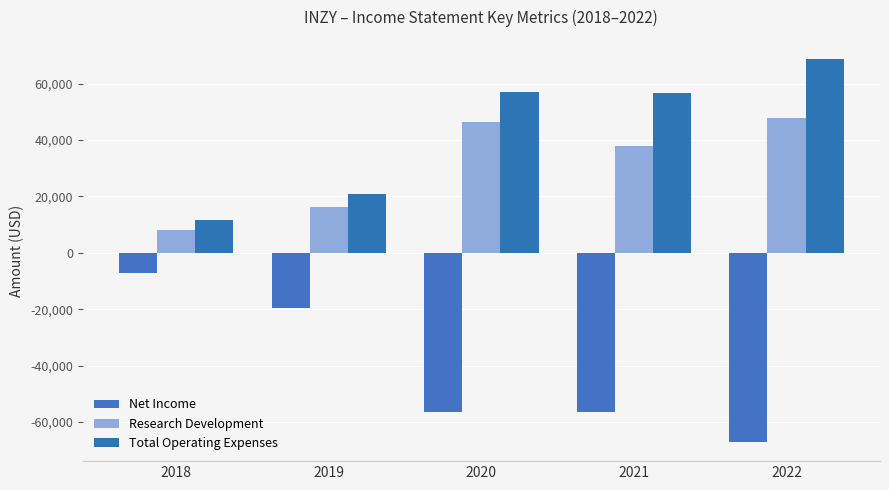

Is it true that Total Operating Expenses equals 20800 at 2019?

True